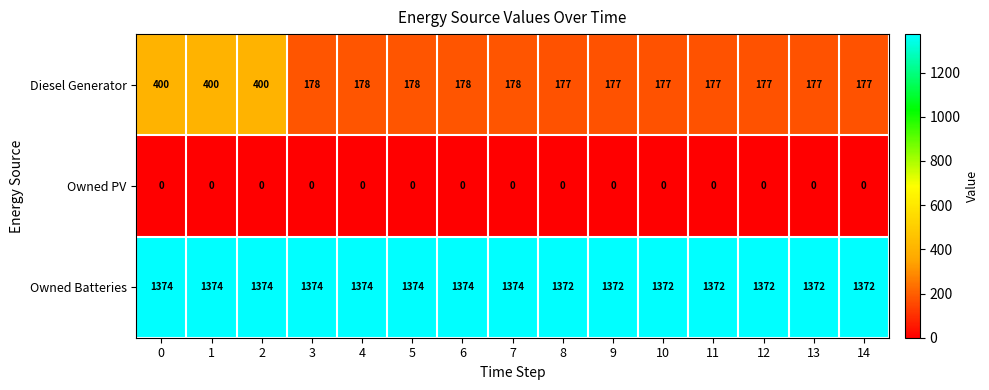

Rank the series at 13 from lowest to highest value.

Owned PV, Diesel Generator, Owned Batteries